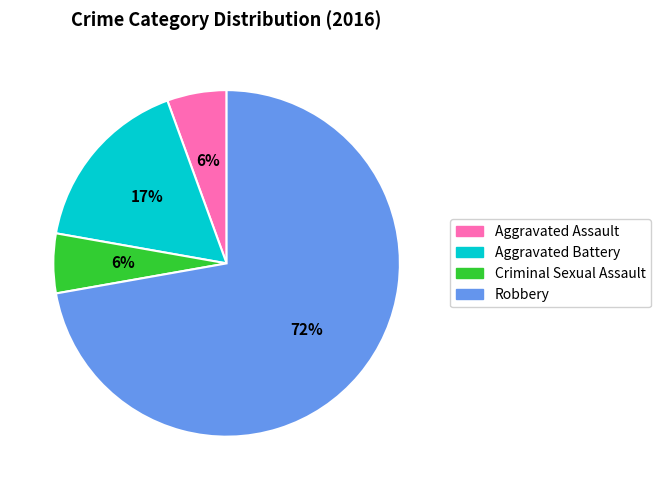

What is the largest slice in the pie chart?

Robbery